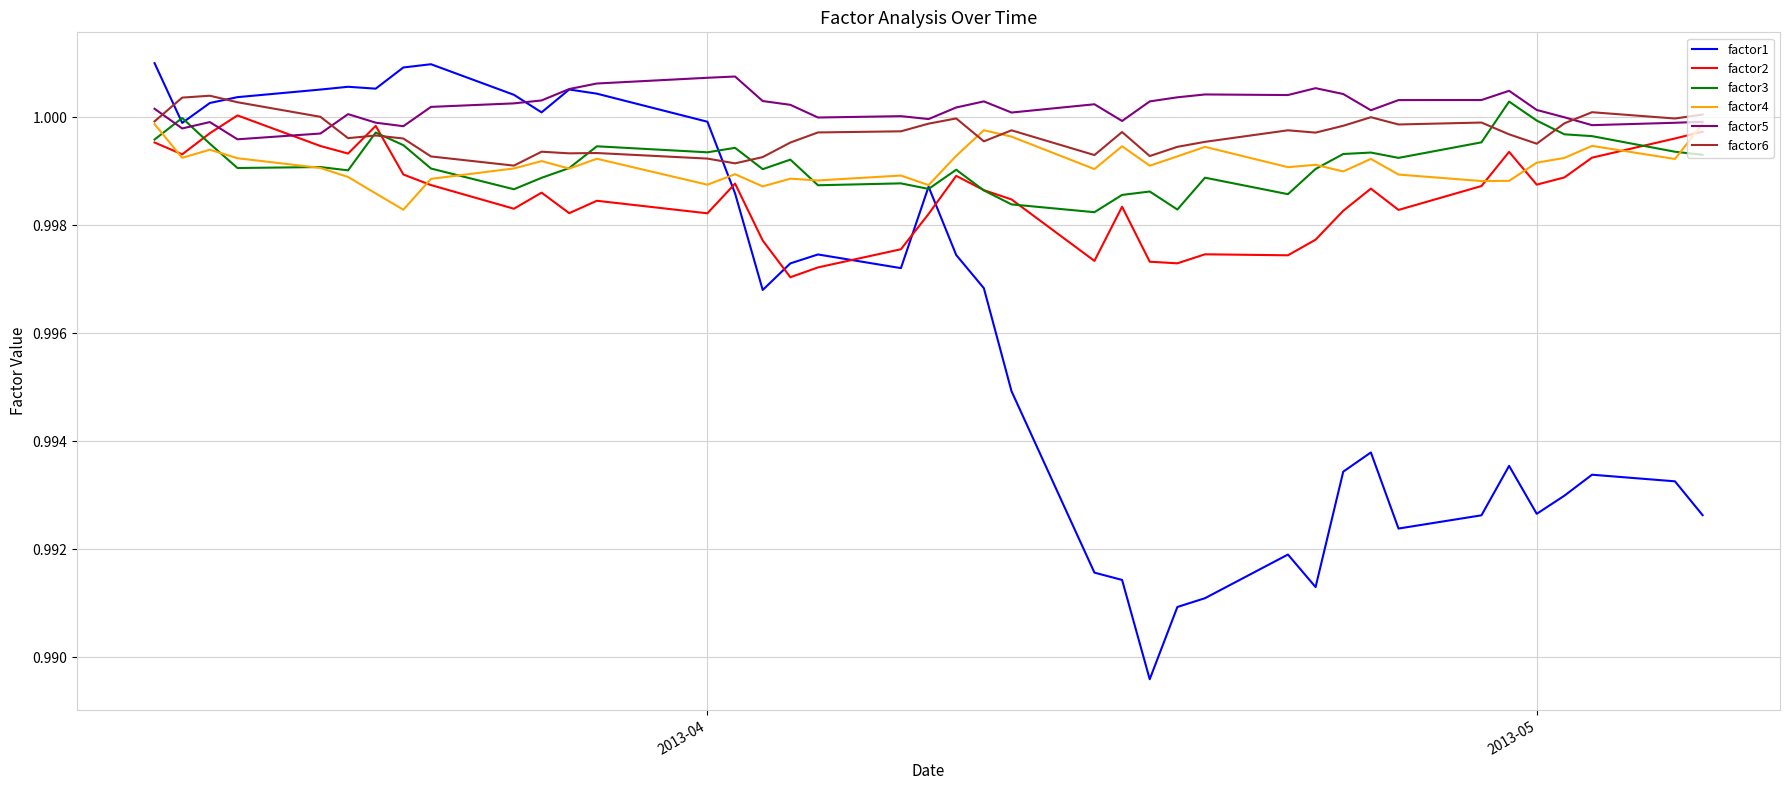

Which series ends up on top after the final intersection of factor2 and factor6?

factor6